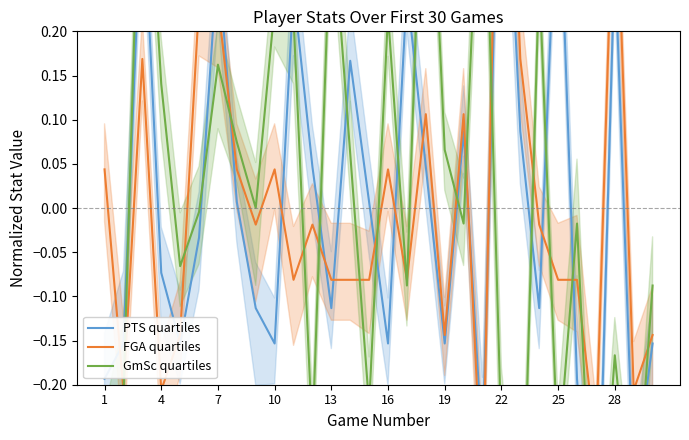

True or false: FGA quartiles has a value of 0.0 at 1.

True